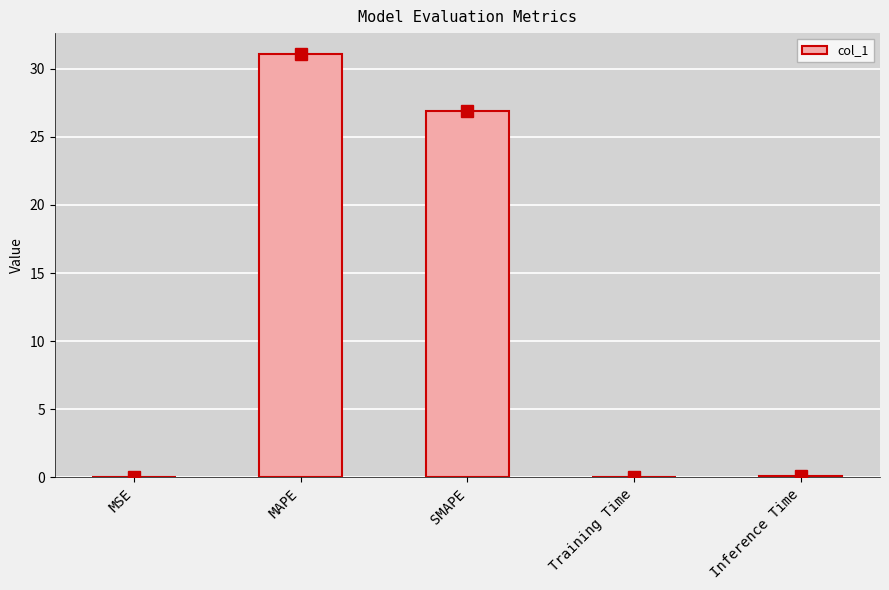

At which label is the value closest to 15?

SMAPE